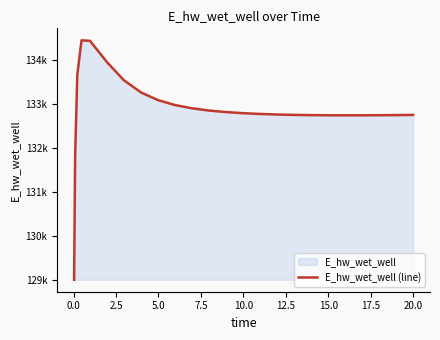

True or false: there are more than 2 points higher than both neighbors.

False